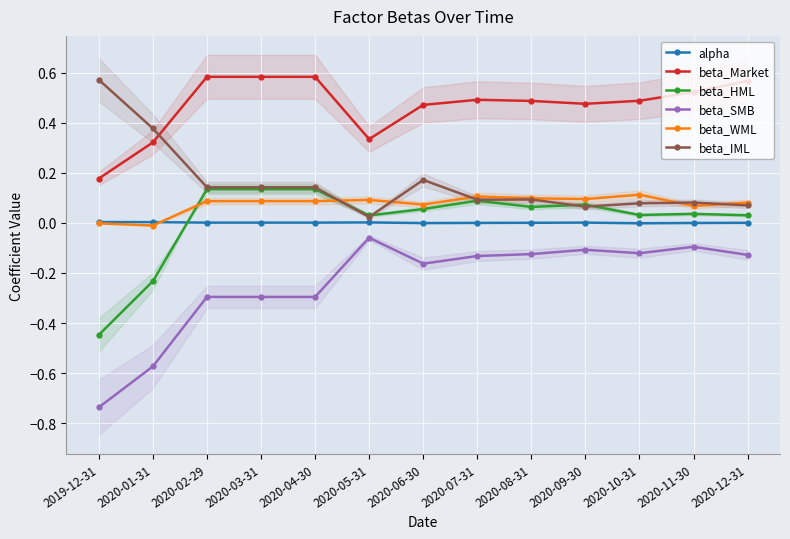

Which has a higher value, 2020-11-30 or 2020-02-29?

2020-02-29